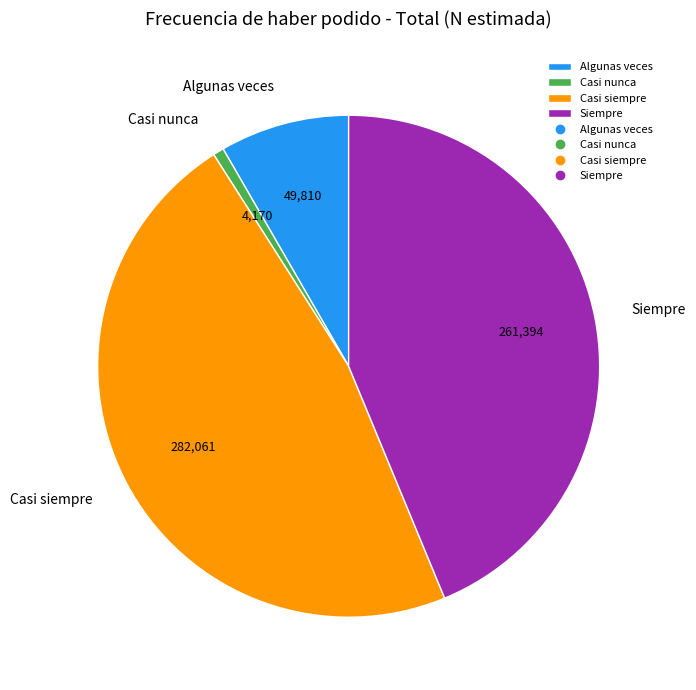

Is there any slice that represents more than half of the pie?

No